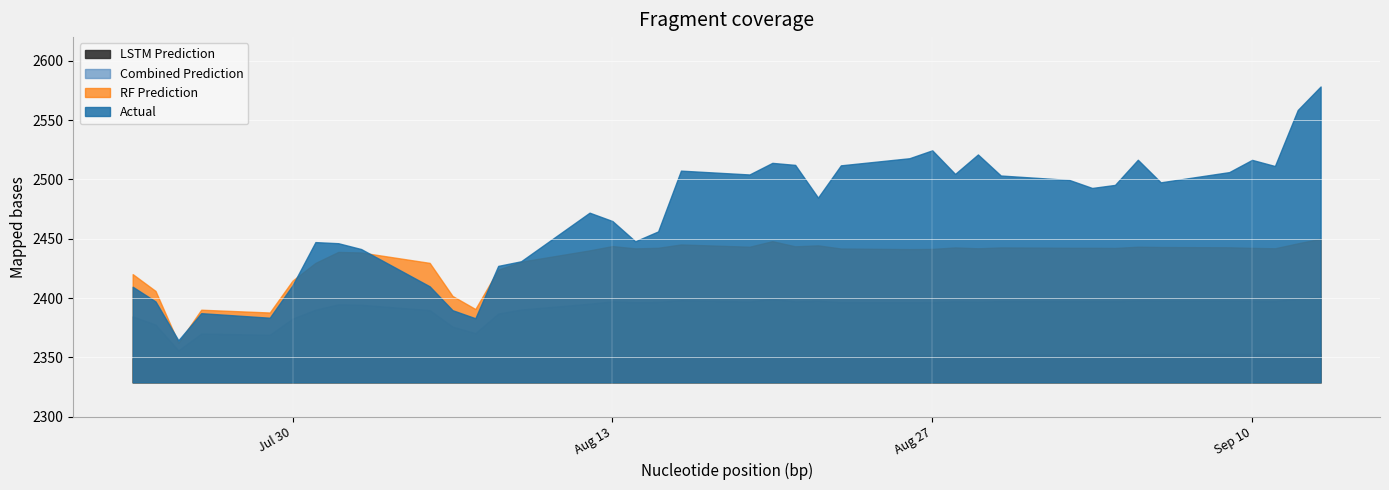

List the series in order of their peak value, lowest first.

lstm_prediction, combined_prediction, rf_prediction, actual